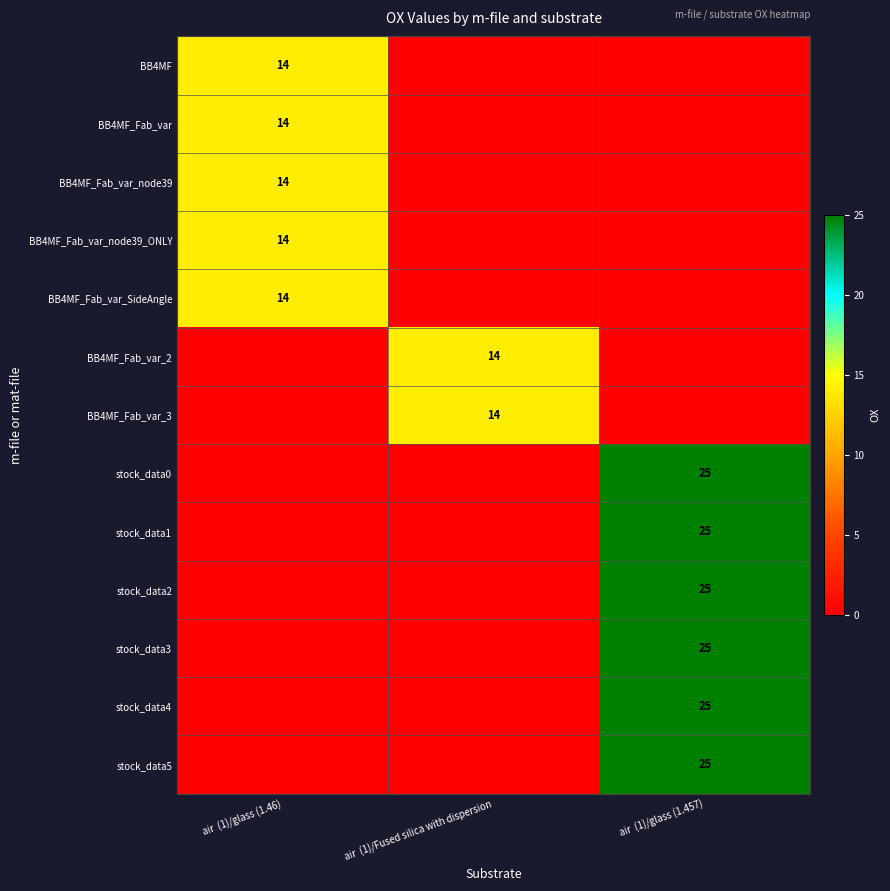

True or false: stock_data2 has a value of 25 at air  (1)/glass (1.457).

True